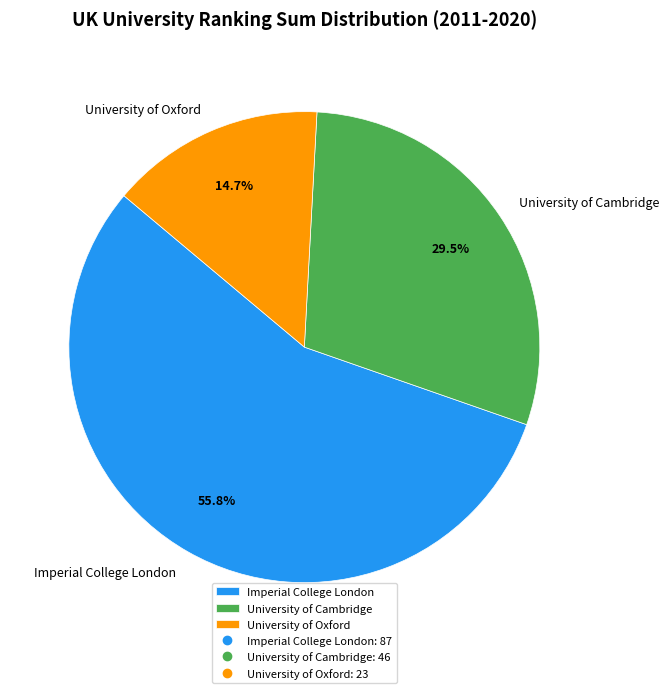

Which slice is the smallest?

University of Oxford